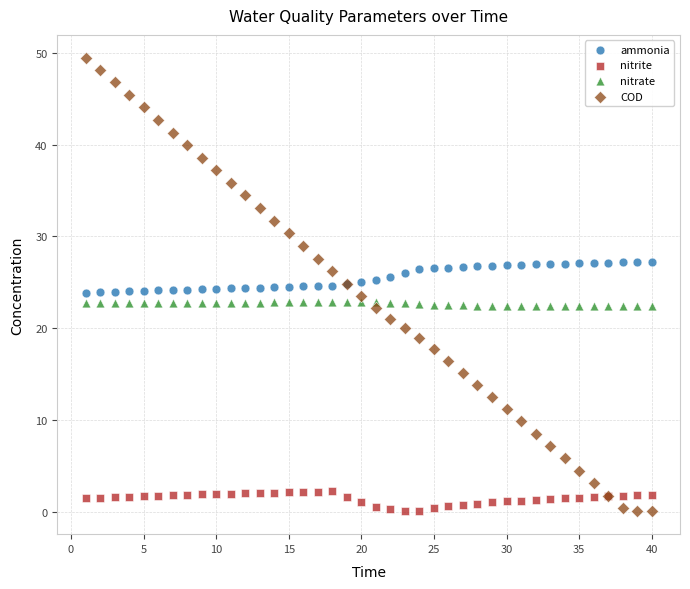

Which series reaches the maximum Y coordinate?

COD